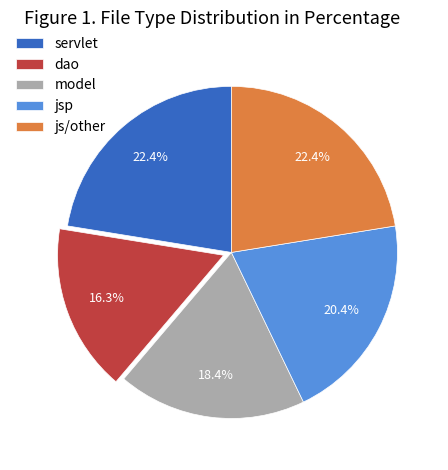

Between servlet and jsp, which is larger?

servlet